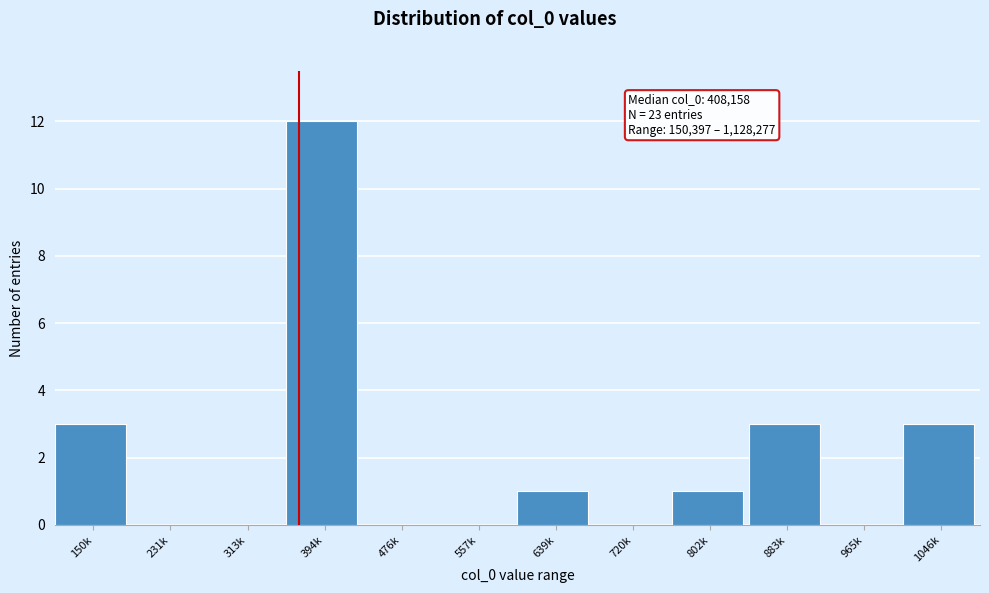

Reading left to right, what are all the values shown in this chart?

150k=3	231k=0	313k=0	394k=12	476k=0	557k=0	639k=1	720k=0	802k=1	883k=3	965k=0	1046k=3